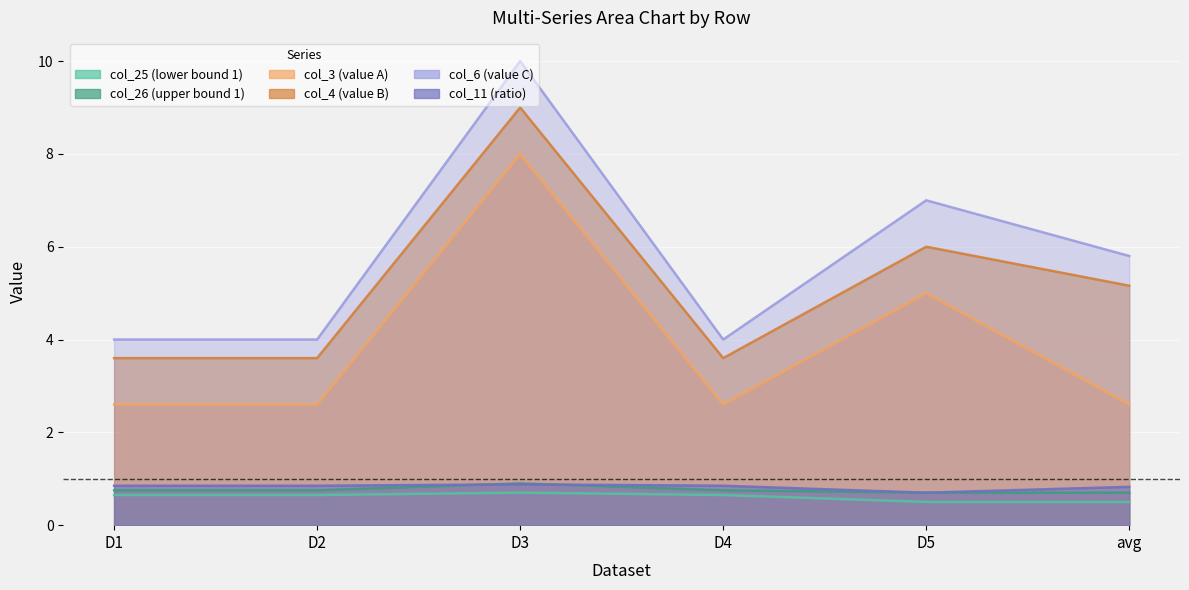

The value of col_25 at D3 is 0.7. True or false?

True